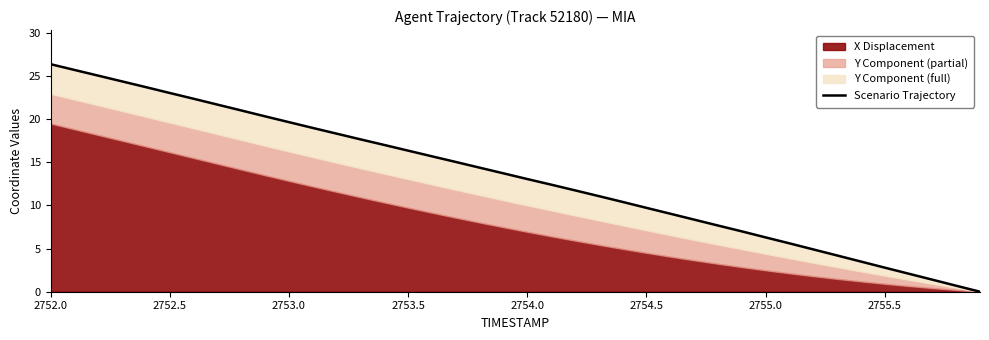

What is the value of the 27th point from the left?

9.0